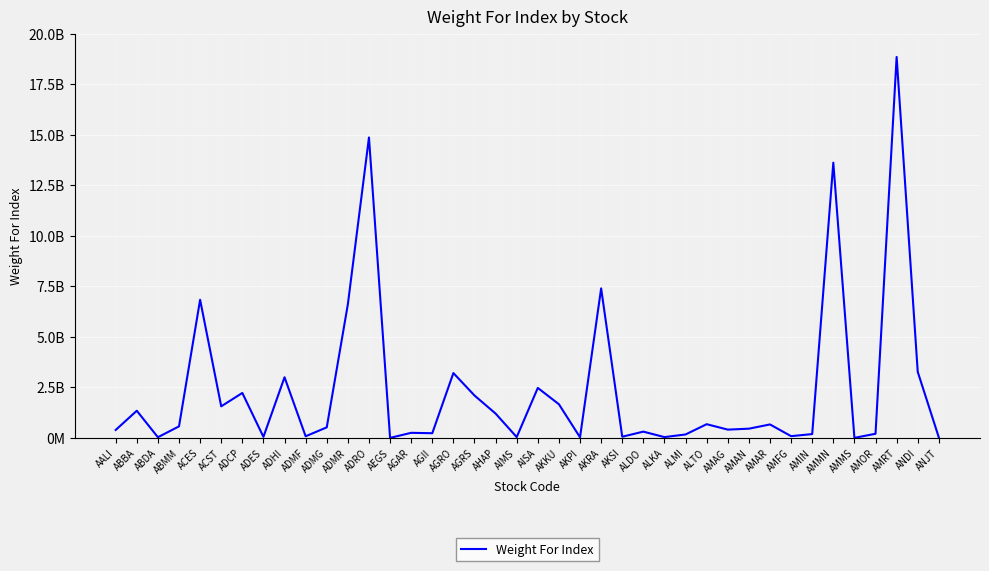

True or false: the data shows 7395068043 at AKRA.

True